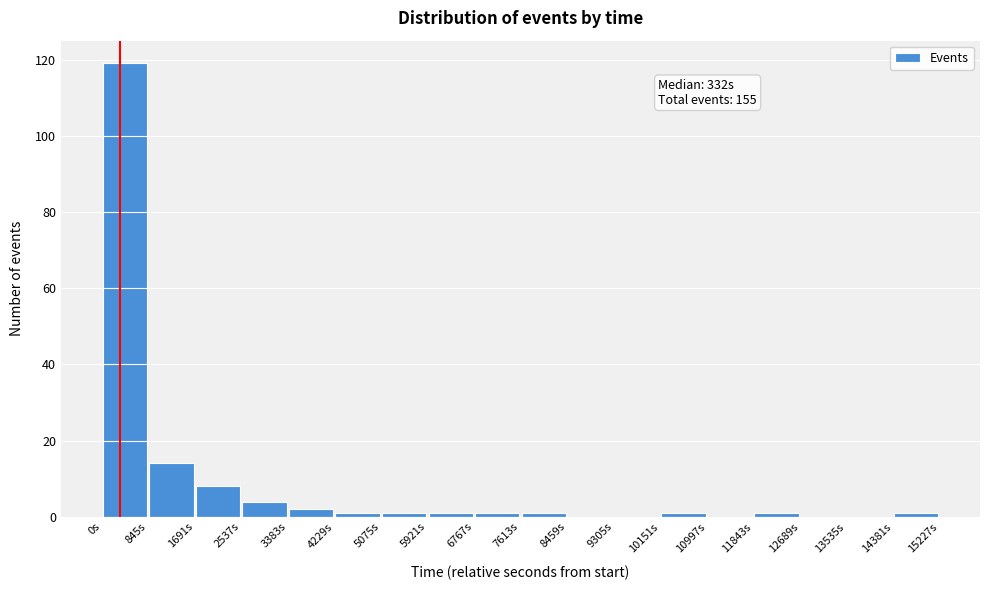

Which range on the x-axis has the tallest bar?

0 to 800